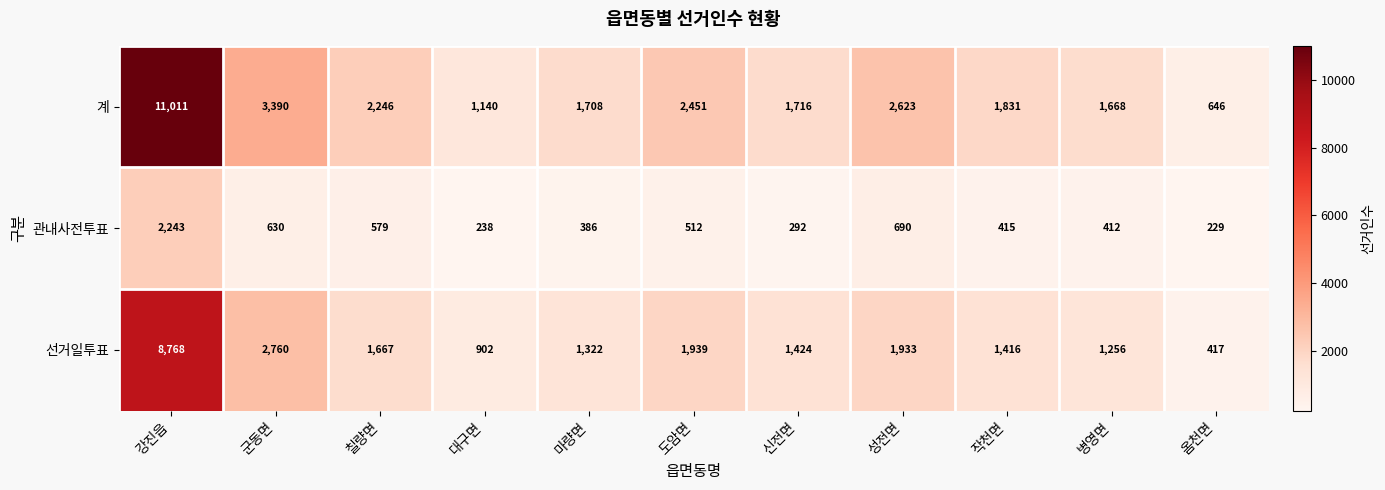

True or false: 관내사전투표 has a value of 292 at 신전면.

True